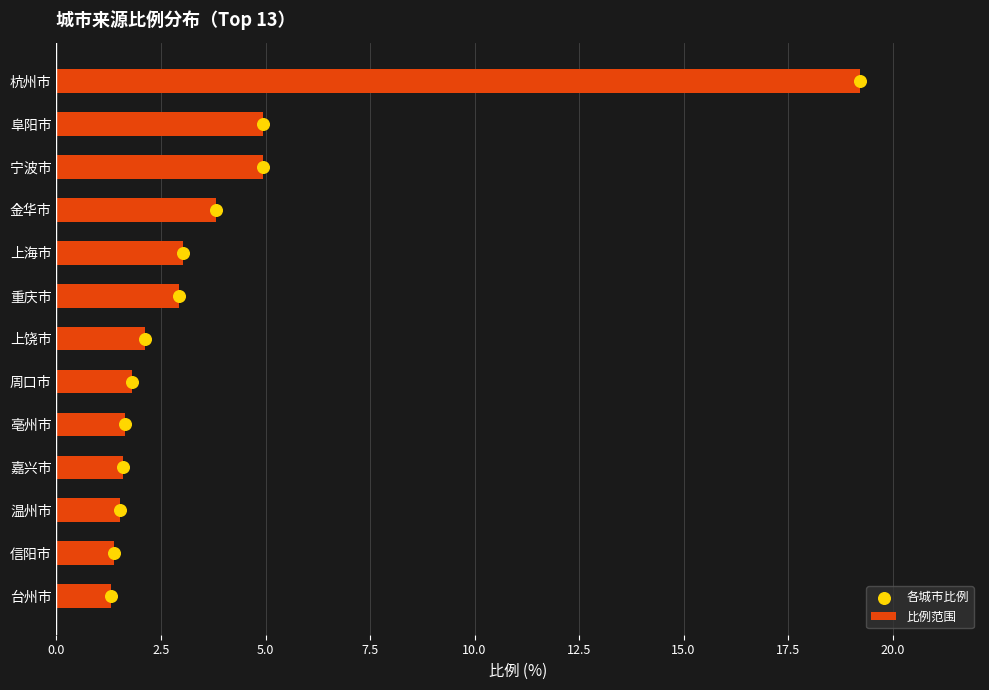

Which series reaches the minimum Y coordinate?

各城市比例